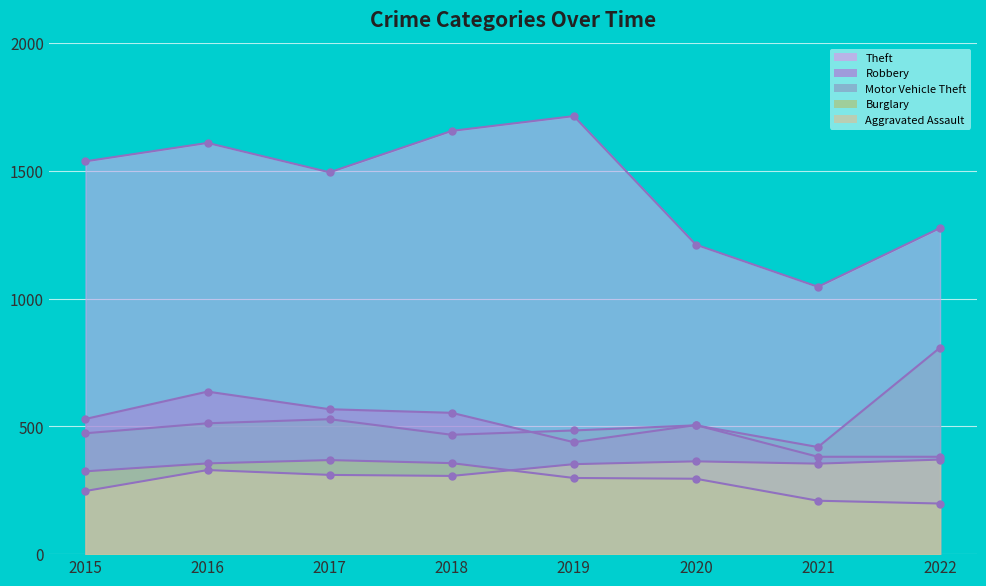

What is the value of the Motor Vehicle Theft point at the 2nd from the left?

512